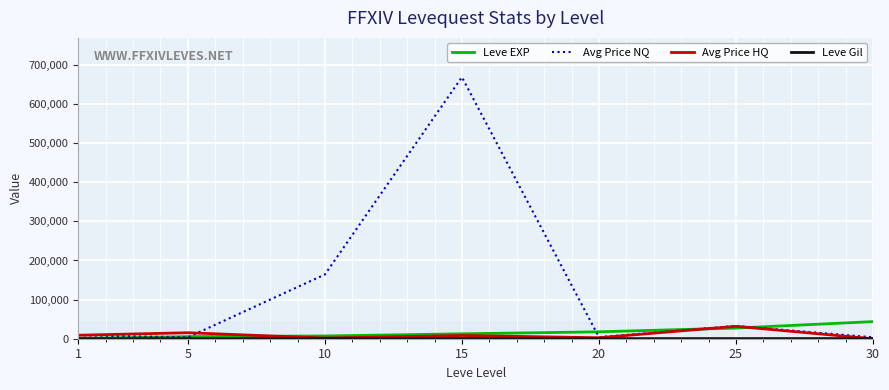

Reading right to left, extract all data points from this chart.

Leve EXP: 30=43724	25=27226	20=17676	15=12515	10=7052	5=5307	1=765
Avg Price NQ: 30=3621	25=32763	20=4036	15=668828	10=164302	5=3588	1=8928
Avg Price HQ: 30=0	25=31726	20=2500	15=8228	10=1666	5=15300	1=8928
Leve Gil: 30=411	25=341	20=259	15=580	10=509	5=176	1=112